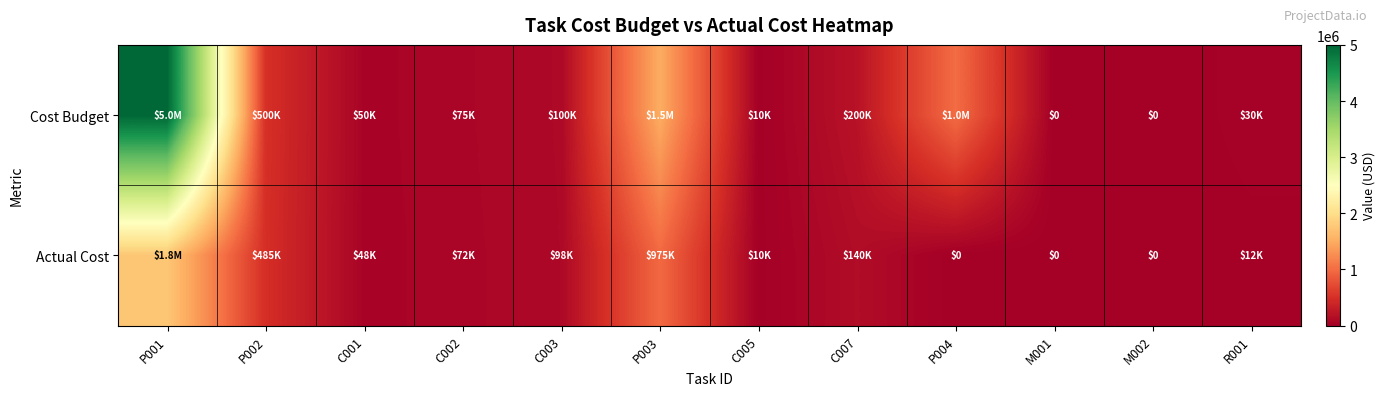

At which category does the chart reach its minimum across all series?

M001